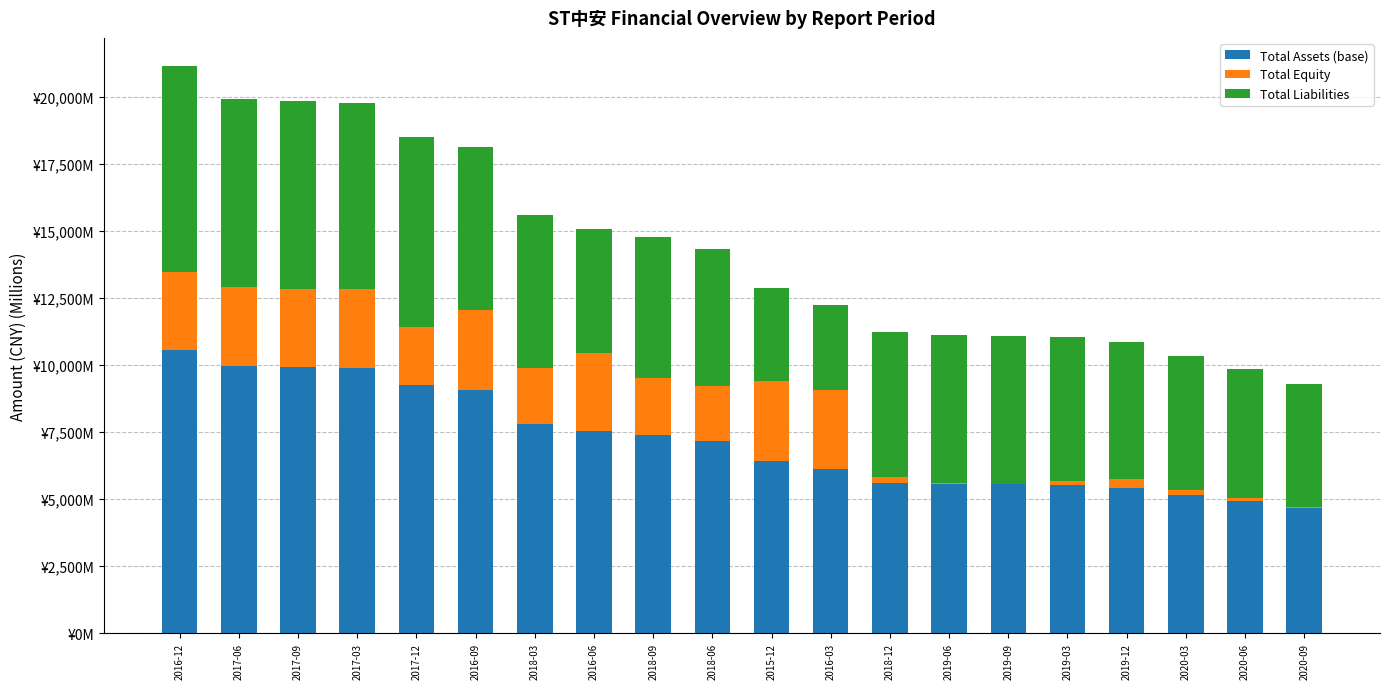

What is the total value across all series at 2016-09?

18137.3